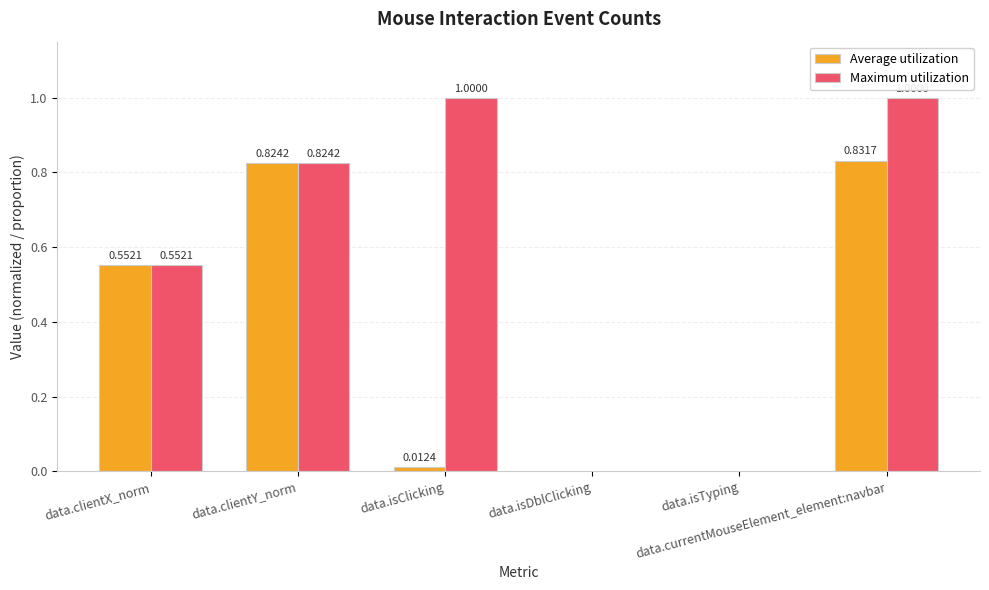

What is the value of the Average utilization bar at the 2nd from the left?

0.8